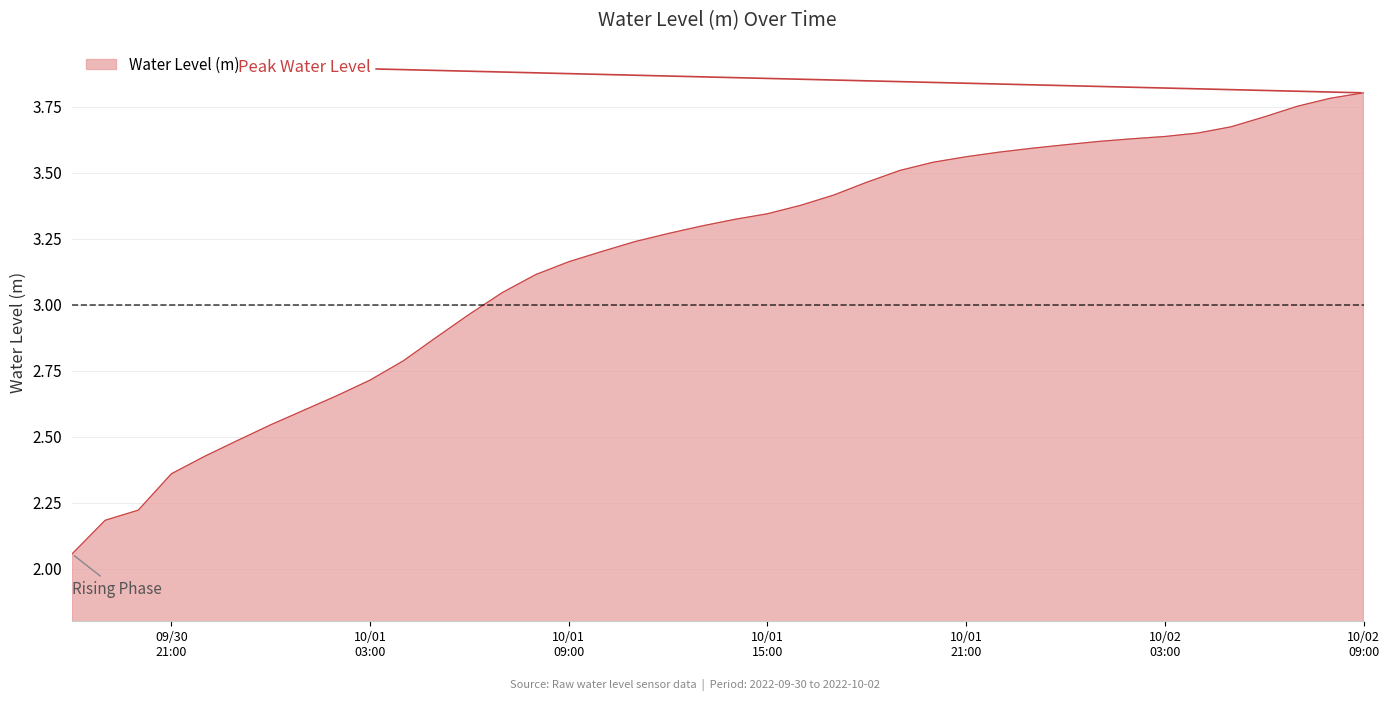

What is the difference between the maximum and minimum values?

1.7